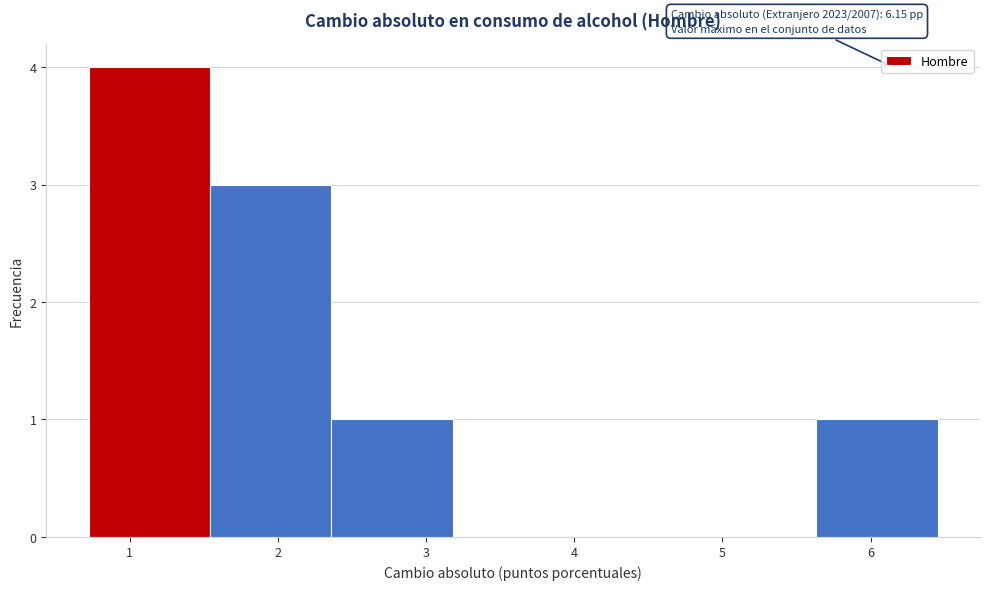

Over which range of the x-axis is the bar tallest?

0.7 to 1.5